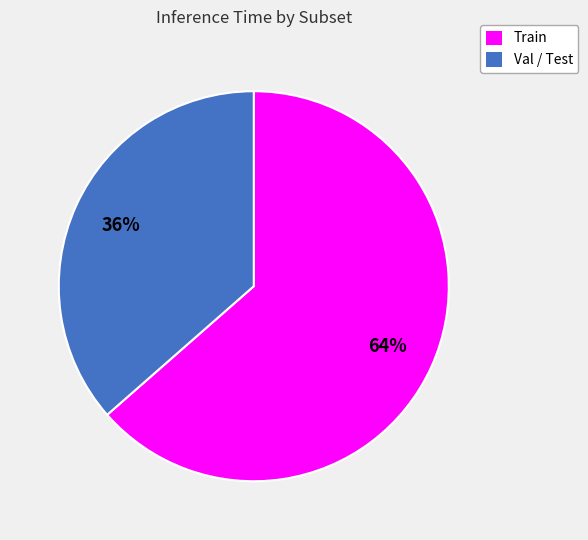

Is there a majority slice in this chart?

Yes